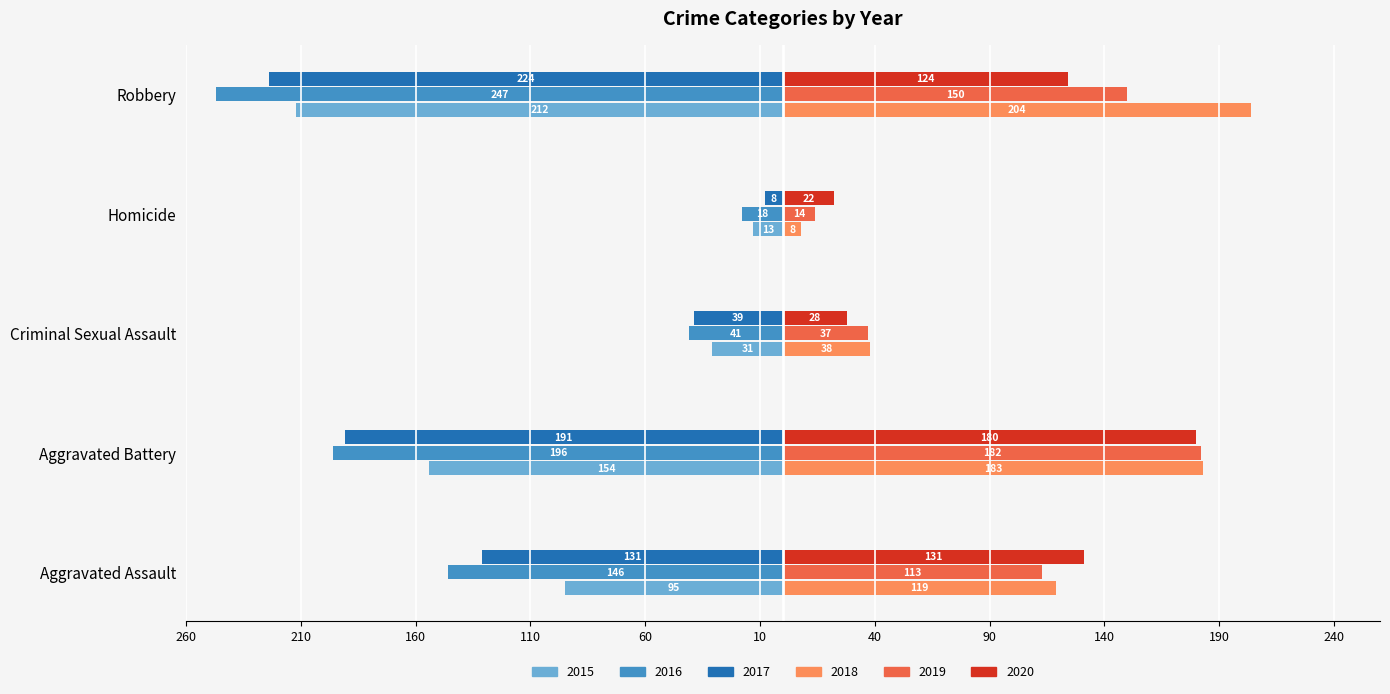

How many 2016 values are between -196 and -41?

3